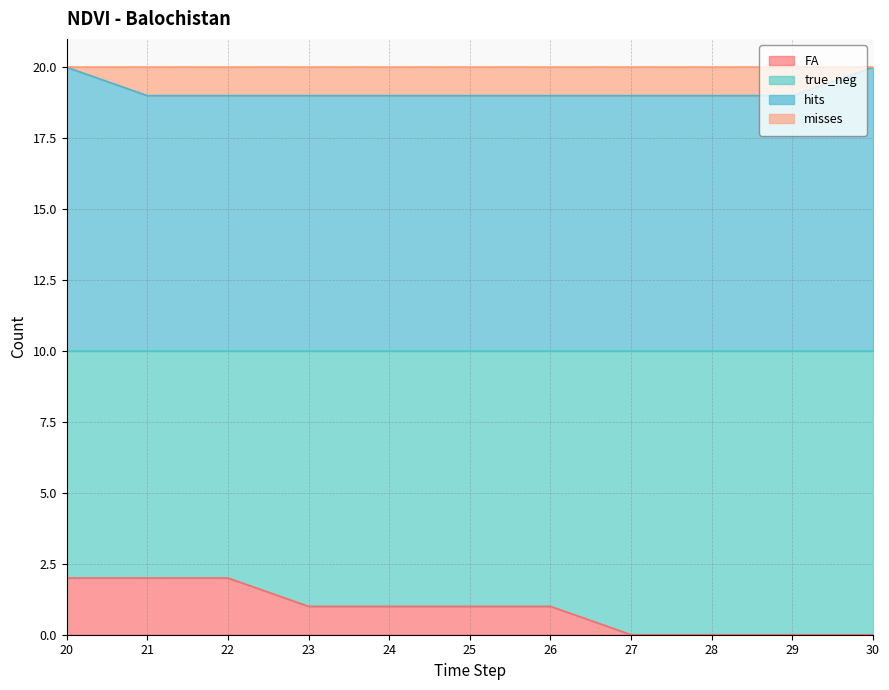

True or false: FA has more than 1 points higher than both neighbors.

False